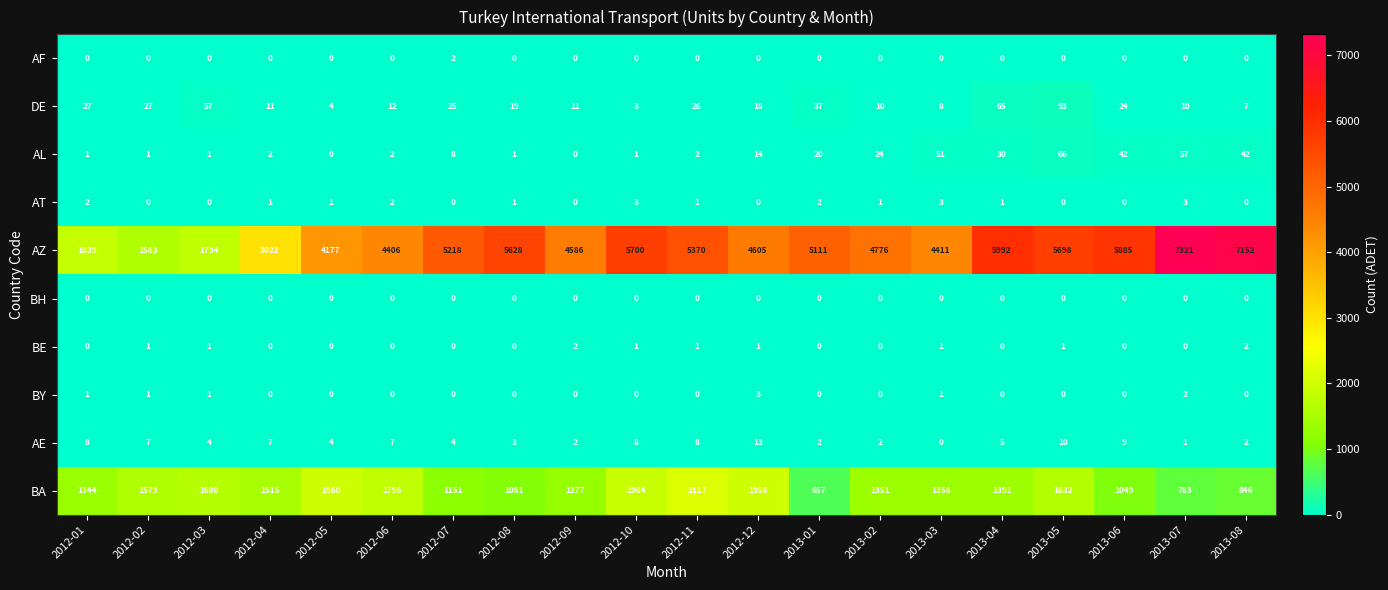

What is the difference between the AE values at 2013-04 and 2013-02?

3